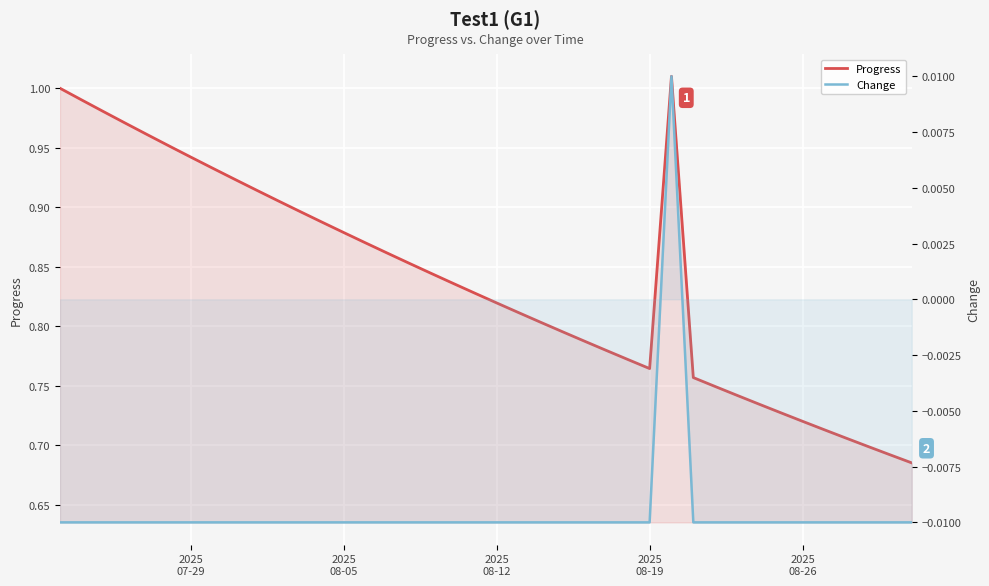

What is the difference between the maximum and minimum values in the Progress series?

0.3